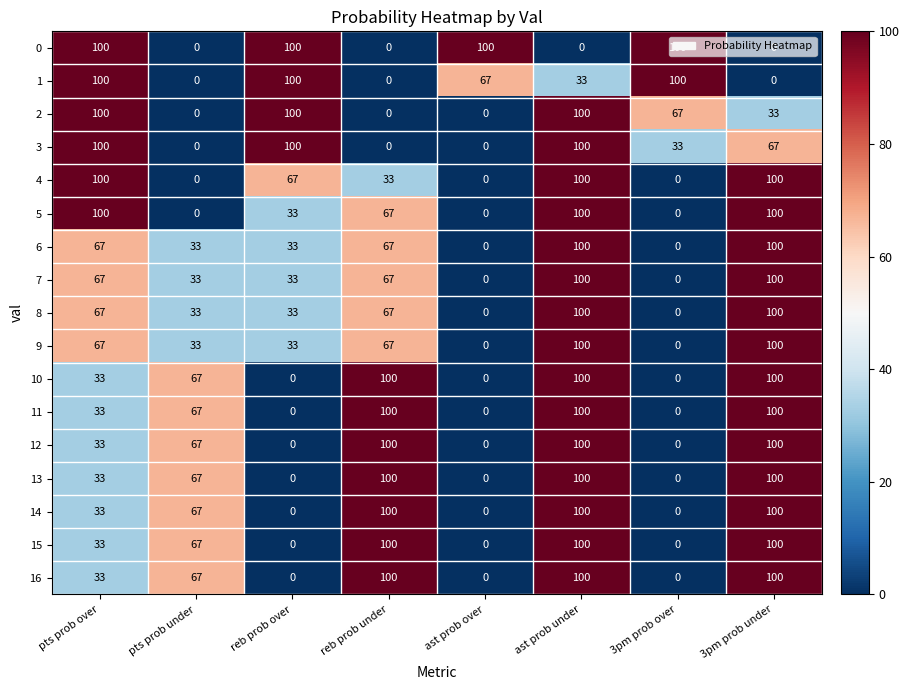

How many 6 values are between 33 and 100?

6